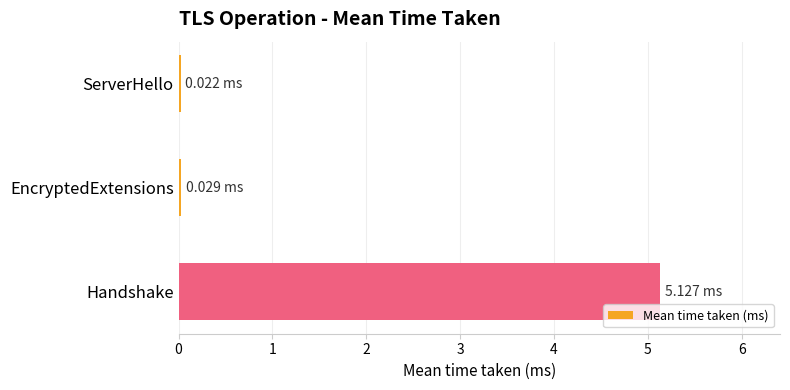

Are the bars horizontal?

Yes